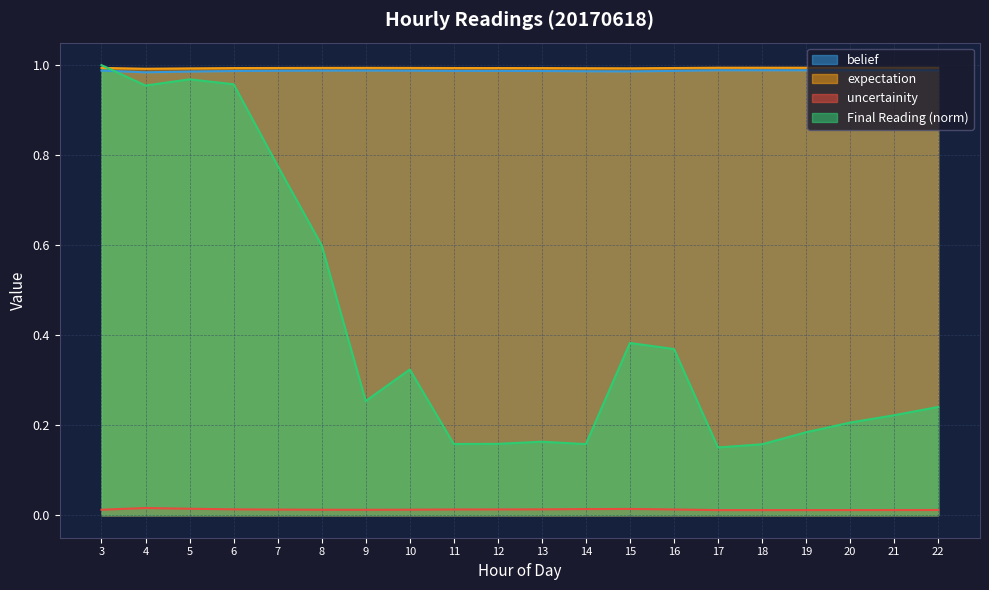

Between 3 and 7, which series saw the biggest shift?

Final Reading (norm)